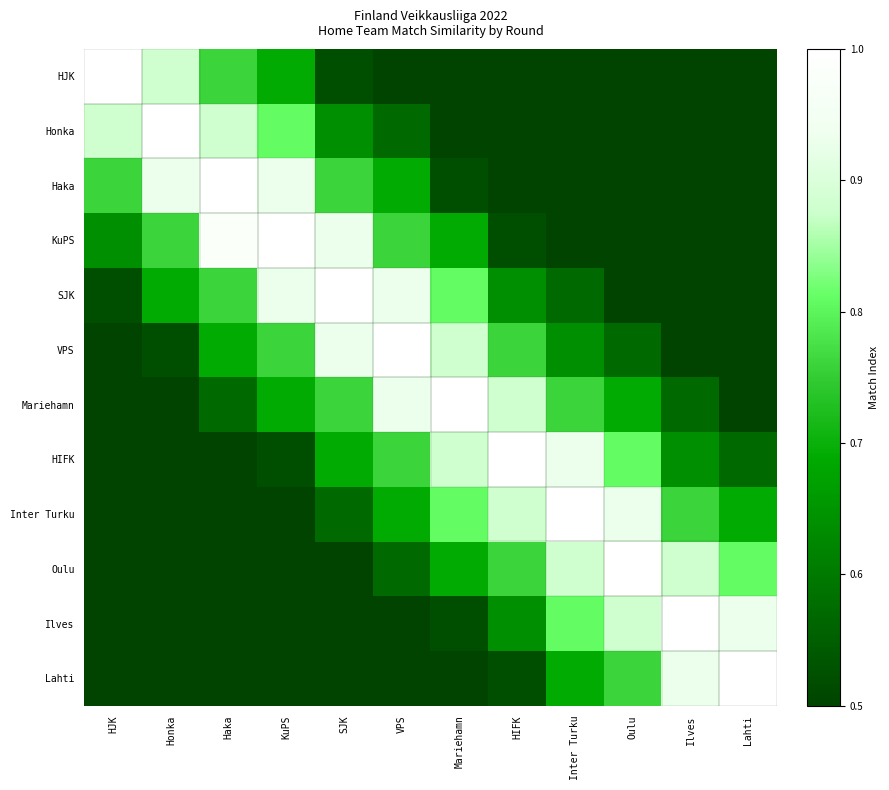

Reading right to left, extract all data points from this chart.

HJK: Lahti=0.0	Ilves=0.0	Oulu=0.0	Inter Turku=0.0	HIFK=0.2	Mariehamn=0.3	VPS=0.5	SJK=0.5	KuPS=0.7	Haka=0.8	Honka=0.9	HJK=1.0
Honka: Lahti=0.0	Ilves=0.0	Oulu=0.0	Inter Turku=0.2	HIFK=0.3	Mariehamn=0.4	VPS=0.6	SJK=0.6	KuPS=0.8	Haka=0.9	Honka=1.0	HJK=0.9
Haka: Lahti=0.0	Ilves=0.1	Oulu=0.2	Inter Turku=0.3	HIFK=0.4	Mariehamn=0.5	VPS=0.7	SJK=0.8	KuPS=0.9	Haka=1.0	Honka=0.9	HJK=0.8
KuPS: Lahti=0.1	Ilves=0.2	Oulu=0.4	Inter Turku=0.4	HIFK=0.5	Mariehamn=0.7	VPS=0.8	SJK=0.9	KuPS=1.0	Haka=1.0	Honka=0.8	HJK=0.6
SJK: Lahti=0.2	Ilves=0.3	Oulu=0.4	Inter Turku=0.6	HIFK=0.6	Mariehamn=0.8	VPS=0.9	SJK=1.0	KuPS=0.9	Haka=0.8	Honka=0.7	HJK=0.5
VPS: Lahti=0.3	Ilves=0.4	Oulu=0.6	Inter Turku=0.6	HIFK=0.8	Mariehamn=0.9	VPS=1.0	SJK=0.9	KuPS=0.8	Haka=0.7	Honka=0.5	HJK=0.4
Mariehamn: Lahti=0.4	Ilves=0.6	Oulu=0.7	Inter Turku=0.8	HIFK=0.9	Mariehamn=1.0	VPS=0.9	SJK=0.8	KuPS=0.7	Haka=0.6	Honka=0.4	HJK=0.3
HIFK: Lahti=0.6	Ilves=0.6	Oulu=0.8	Inter Turku=0.9	HIFK=1.0	Mariehamn=0.9	VPS=0.8	SJK=0.7	KuPS=0.5	Haka=0.5	Honka=0.3	HJK=0.2
Inter Turku: Lahti=0.7	Ilves=0.8	Oulu=0.9	Inter Turku=1.0	HIFK=0.9	Mariehamn=0.8	VPS=0.7	SJK=0.6	KuPS=0.4	Haka=0.3	Honka=0.2	HJK=0.0
Oulu: Lahti=0.8	Ilves=0.9	Oulu=1.0	Inter Turku=0.9	HIFK=0.8	Mariehamn=0.7	VPS=0.6	SJK=0.5	KuPS=0.3	Haka=0.2	Honka=0.0	HJK=0.0
Ilves: Lahti=0.9	Ilves=1.0	Oulu=0.9	Inter Turku=0.8	HIFK=0.6	Mariehamn=0.5	VPS=0.4	SJK=0.3	KuPS=0.2	Haka=0.0	Honka=0.0	HJK=0.0
Lahti: Lahti=1.0	Ilves=0.9	Oulu=0.8	Inter Turku=0.7	HIFK=0.5	Mariehamn=0.5	VPS=0.3	SJK=0.2	KuPS=0.1	Haka=0.0	Honka=0.0	HJK=0.0